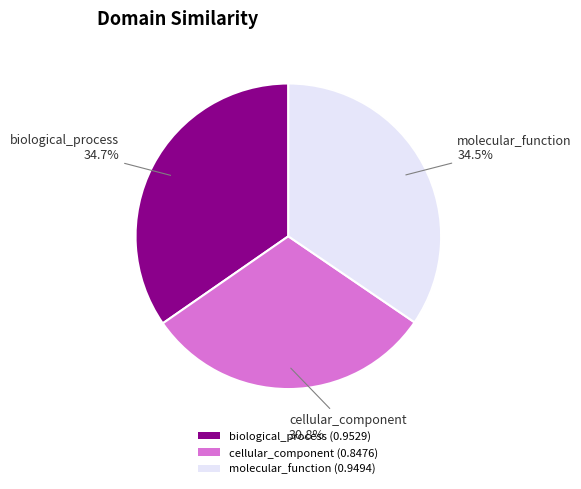

What is the smallest slice in the pie chart?

cellular_component